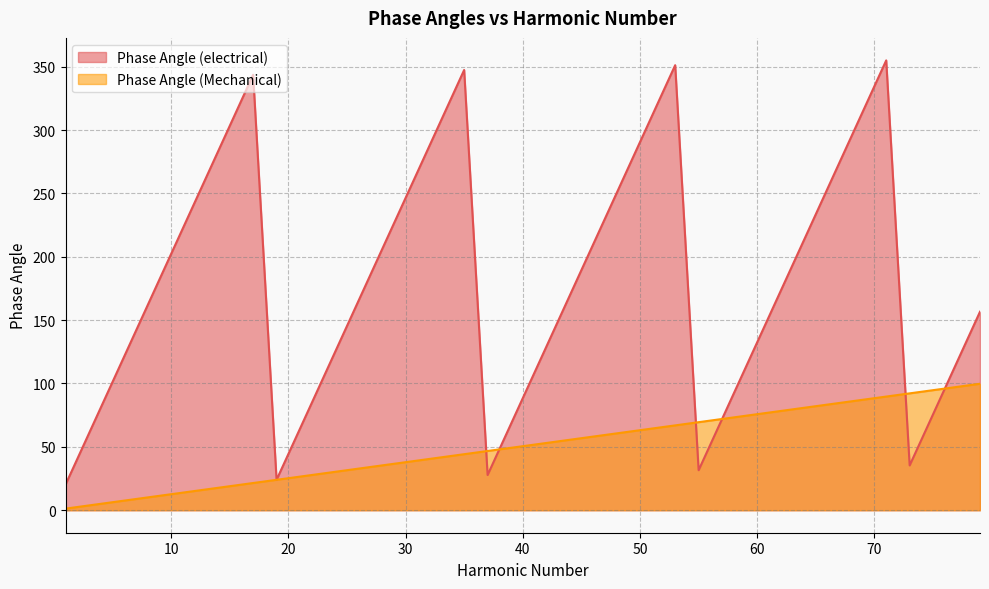

At which category is the sum across all series the highest?

71